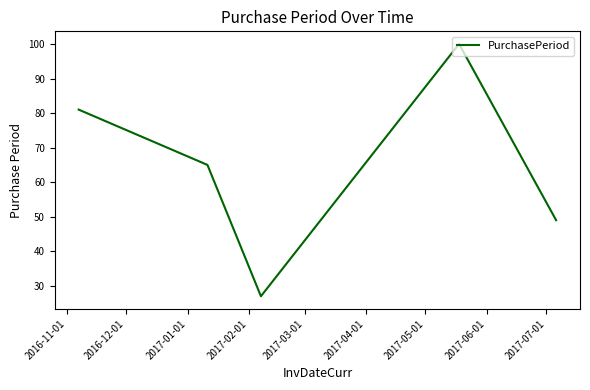

True or false: the data has more than 1 interior local peaks.

False